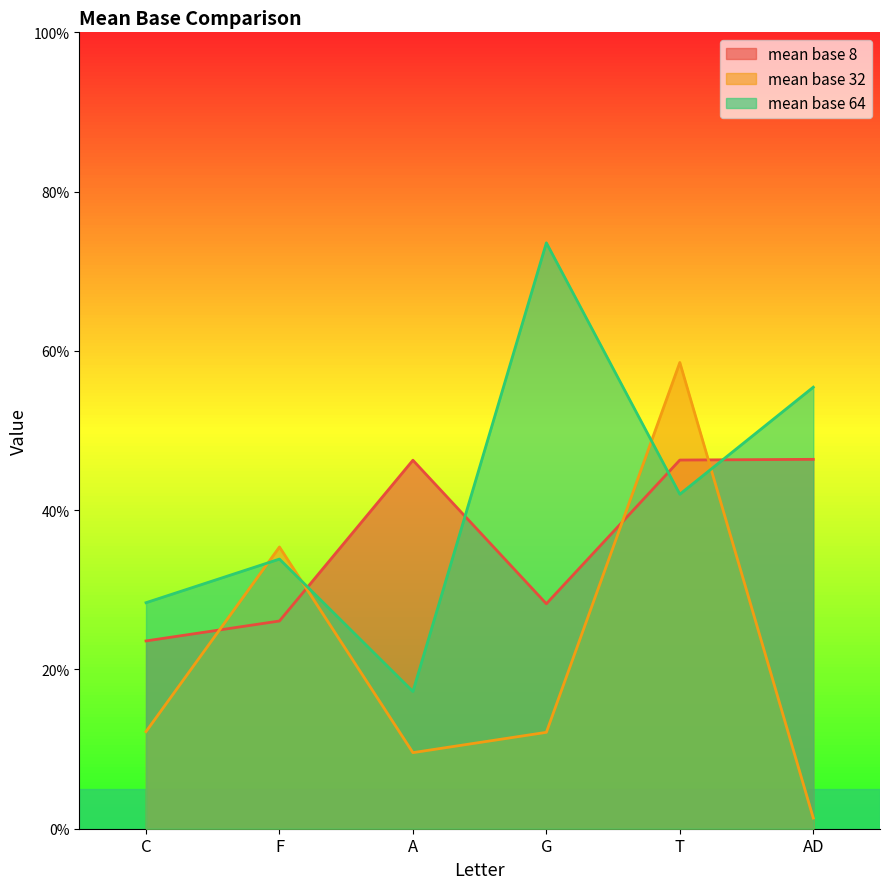

What is the sum of the mean base 8 values at C and F?

0.5